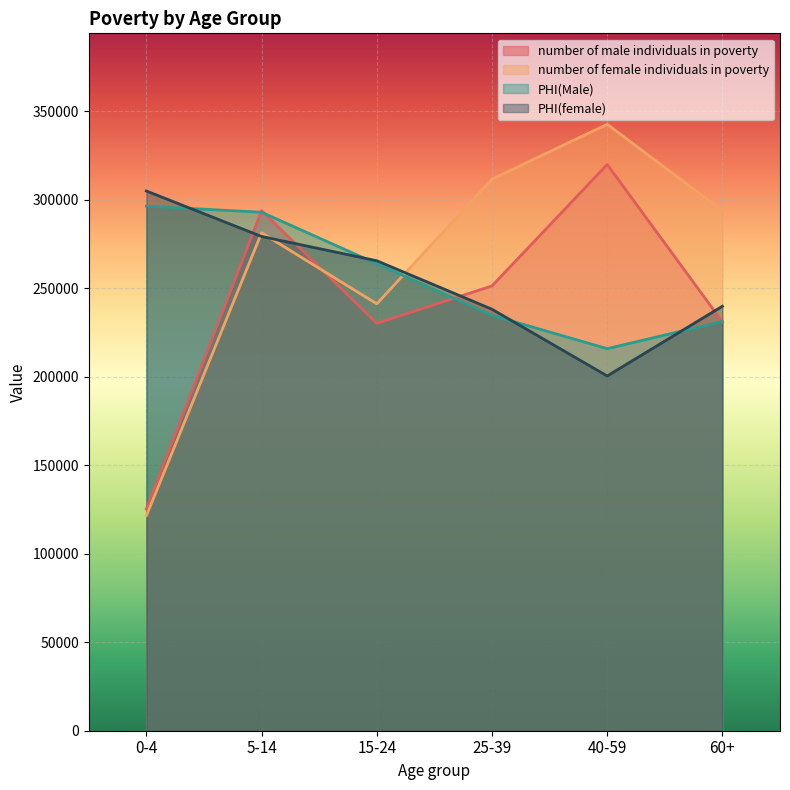

Read the PHI(Male) value at 40-59.

215775.0